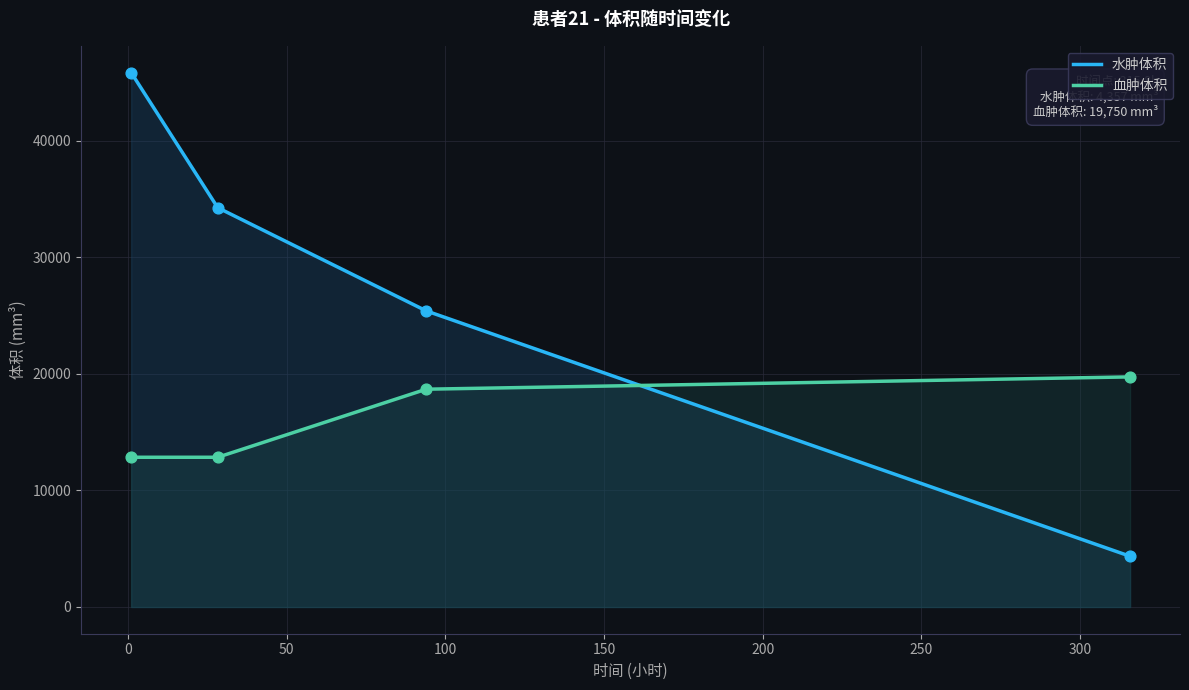

What are all the series names shown in the legend?

水肿体积, 血肿体积